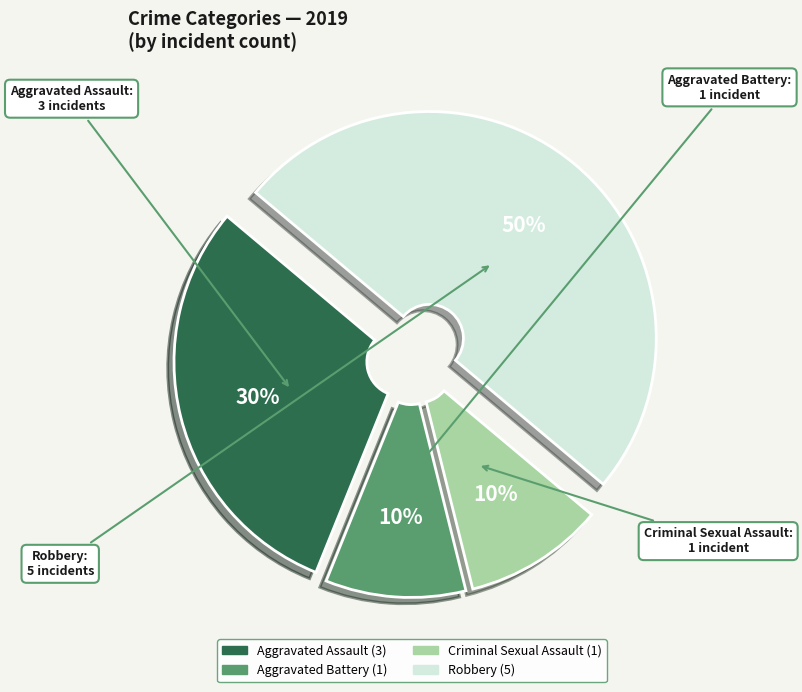

Which category has the biggest portion of the pie?

Robbery